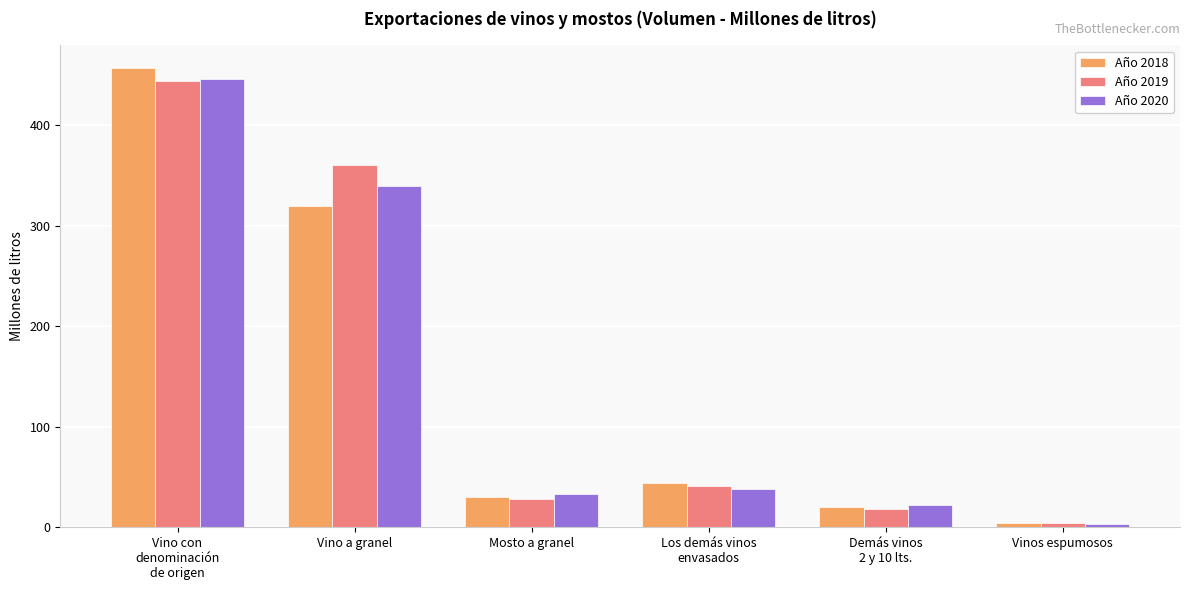

The value of Año 2018 at Vino a granel is 319.5. True or false?

True